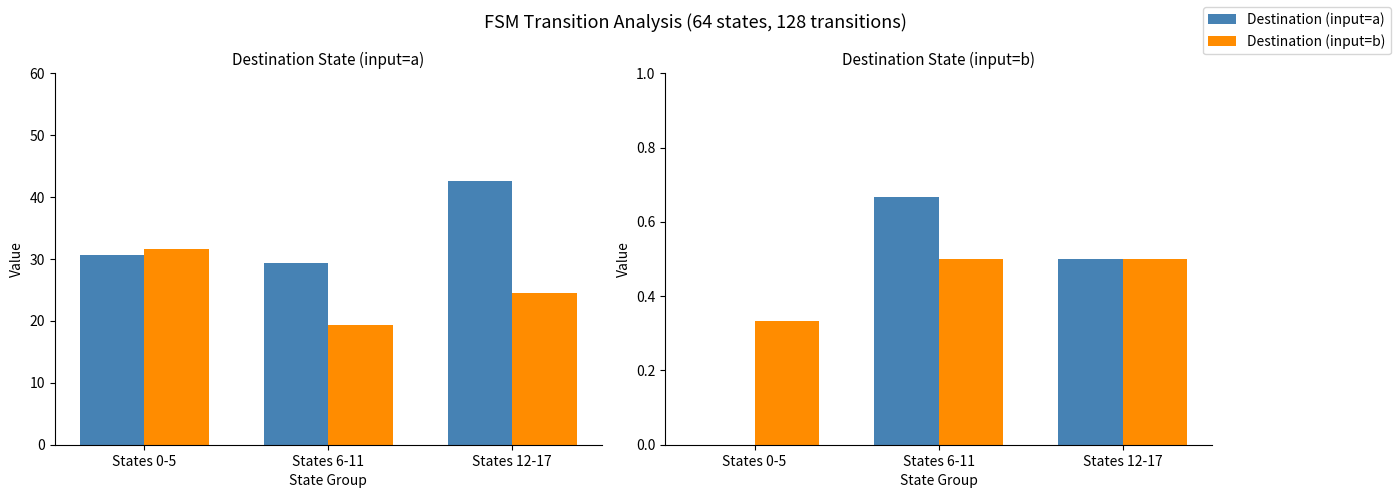

What position from the right is States 0-5?

3